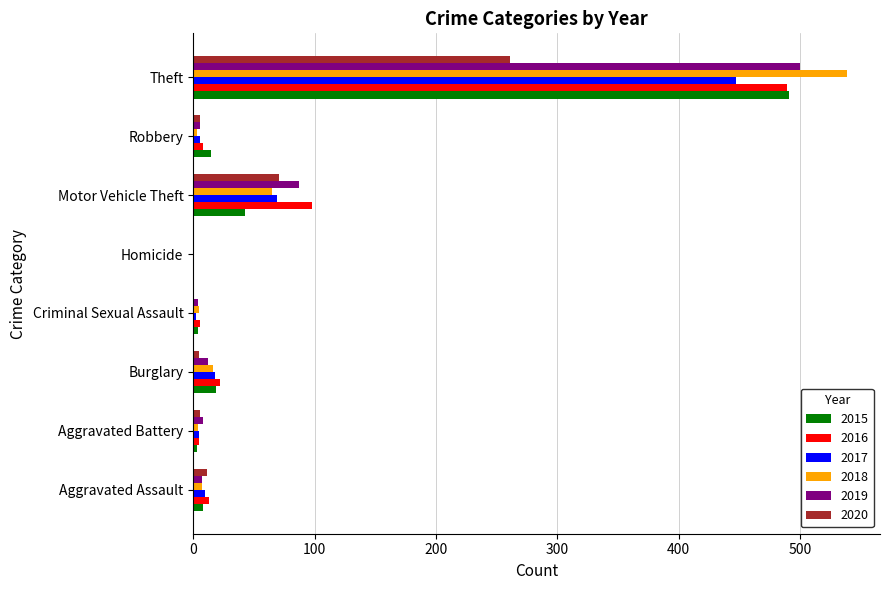

True or false: 2016 has a value of -332 at Homicide.

False